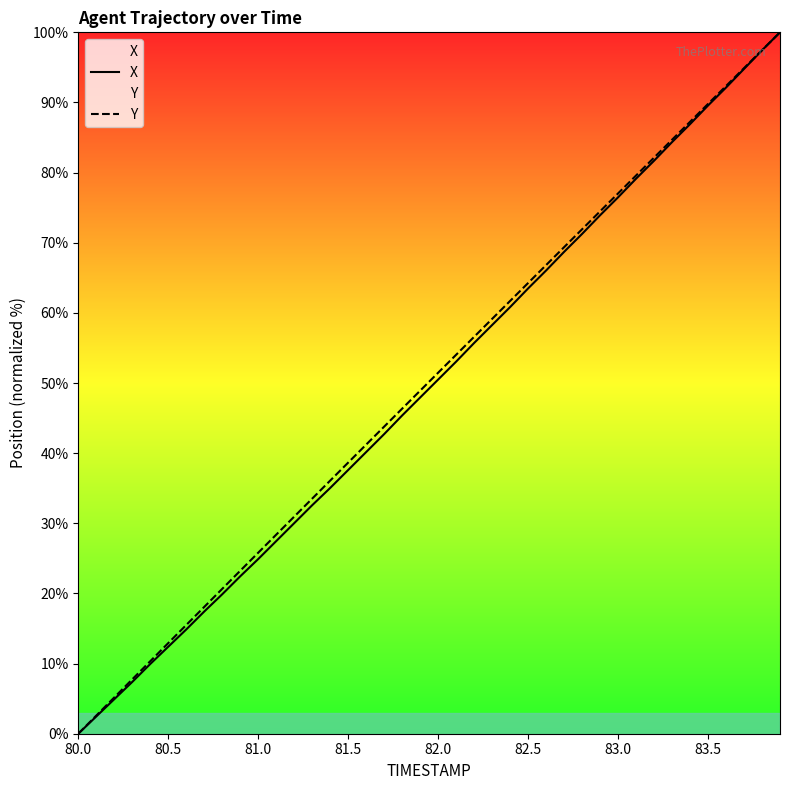

What is the spread (max minus min) of values at 81.0?

0.9